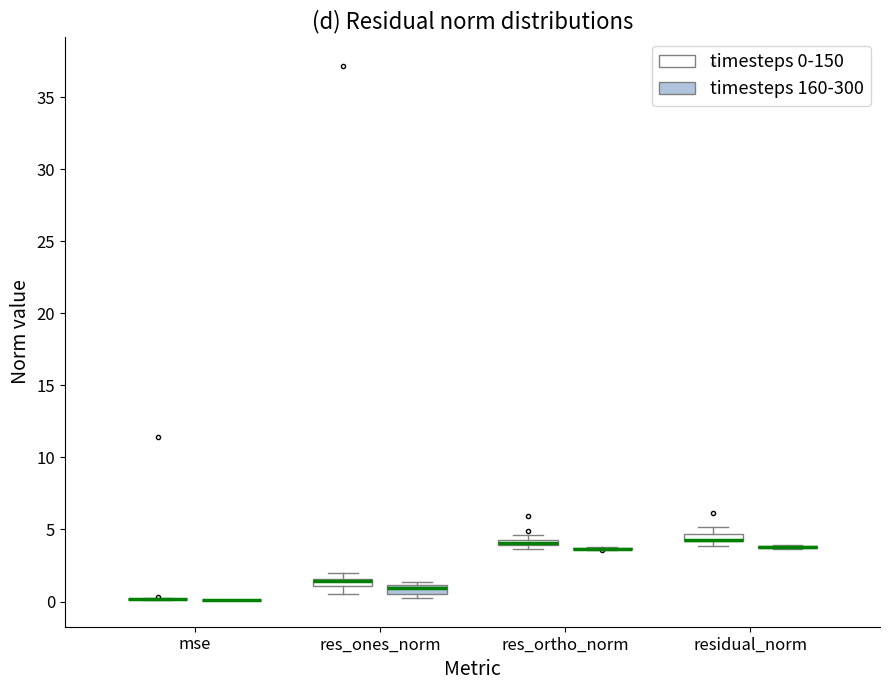

Where is the upper edge of the box for res_ortho_norm (timesteps 0-150) on the y-axis? The values are not printed on the chart, so give them approximately, as read against the axis.

4.5